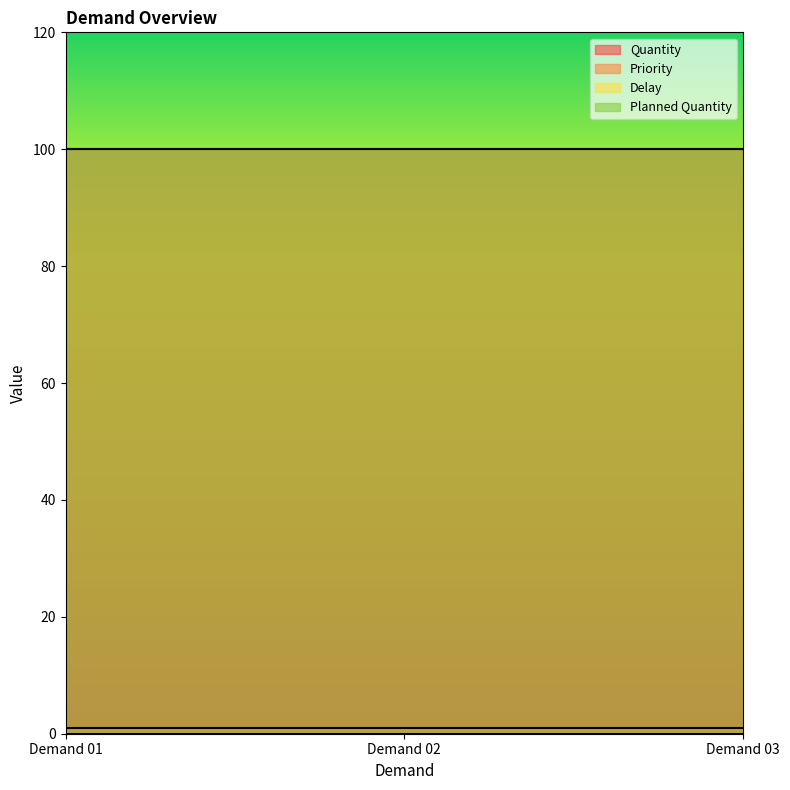

Does the chart display data point markers on the line(s)?

No